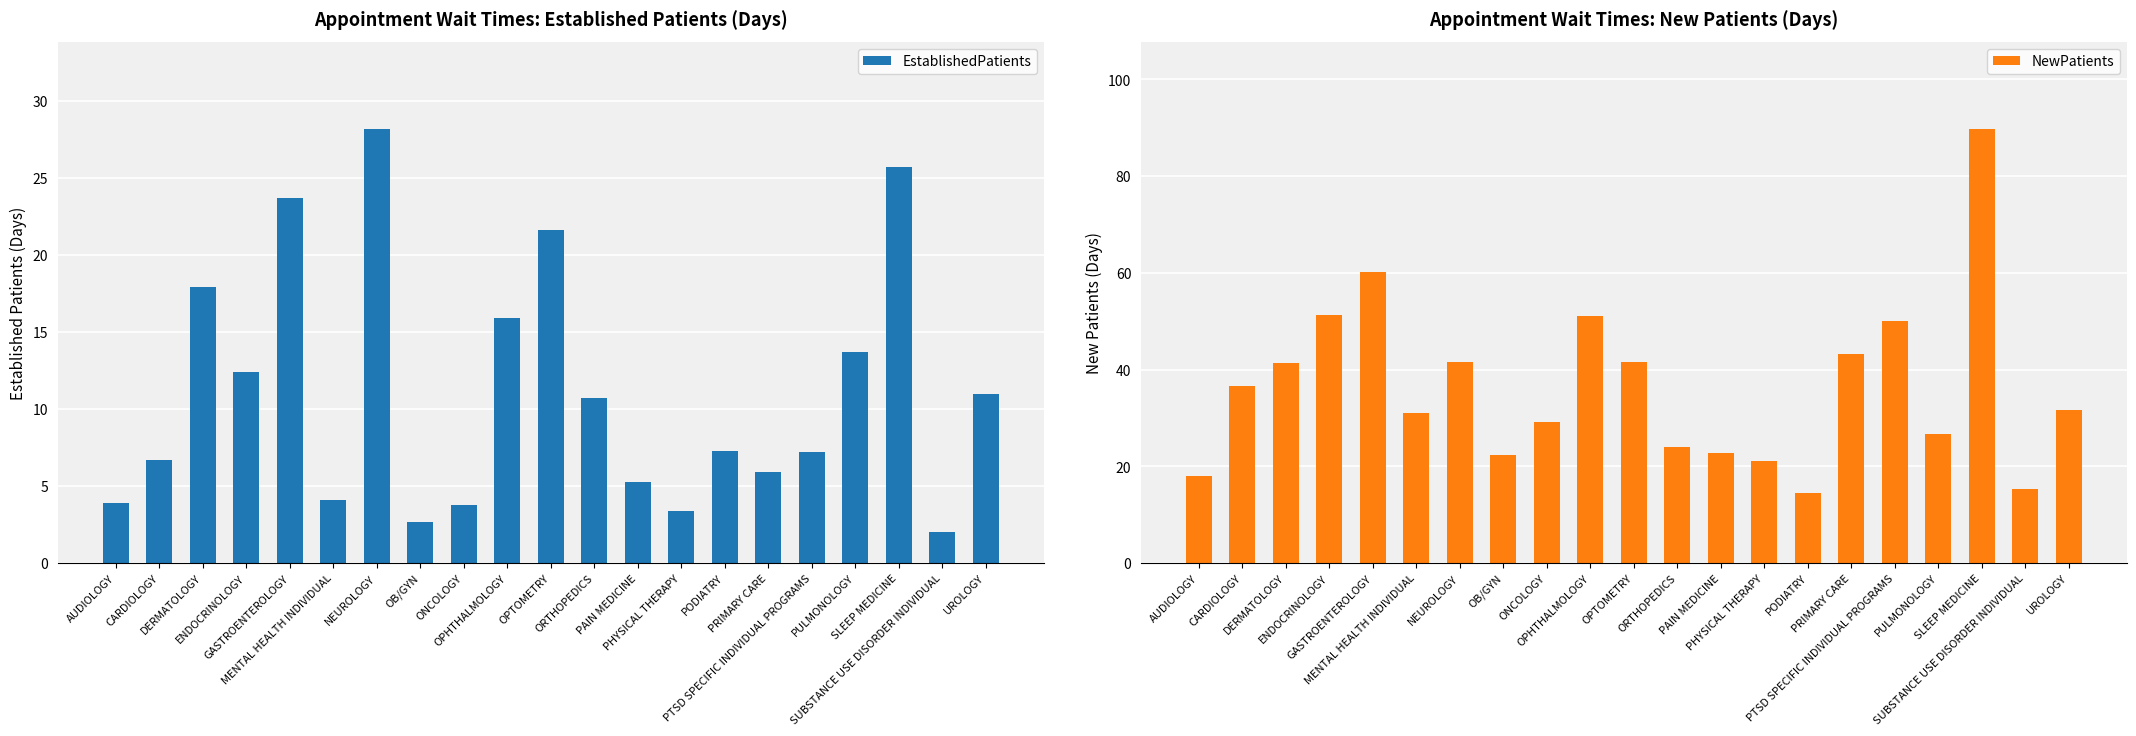

Reading left to right, what are all the values shown in this chart?

EstablishedPatients: 3.9	6.7	17.9	12.4	23.7	4.1	28.2	2.7	3.8	15.9	21.6	10.7	5.3	3.4	7.3	5.9	7.2	13.7	25.7	2.0	11.0
NewPatients: 18.1	36.6	41.4	51.4	60.1	31.0	41.5	22.3	29.1	51.2	41.6	24.1	22.7	21.1	14.6	43.3	50.0	26.7	89.8	15.3	31.6